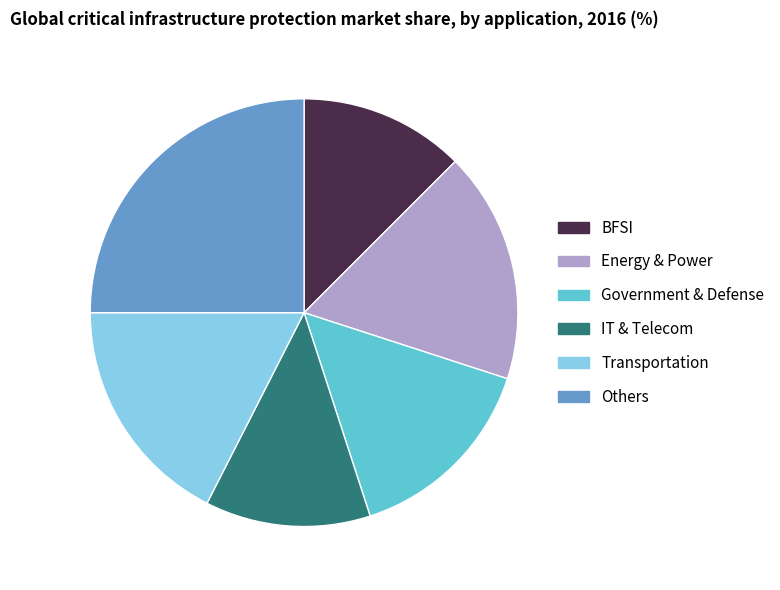

Which has a higher value, Transportation or BFSI?

Transportation